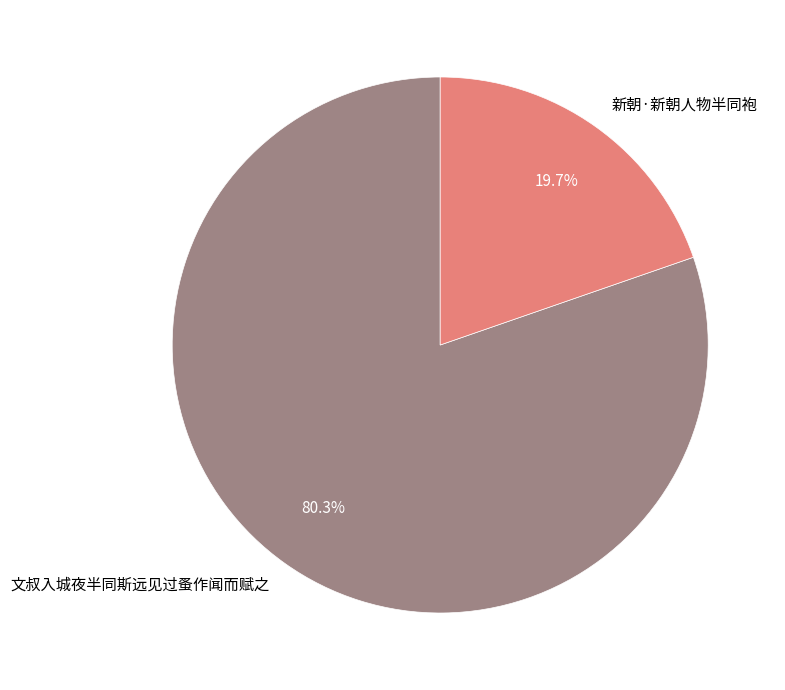

How many segments does this pie chart have?

2